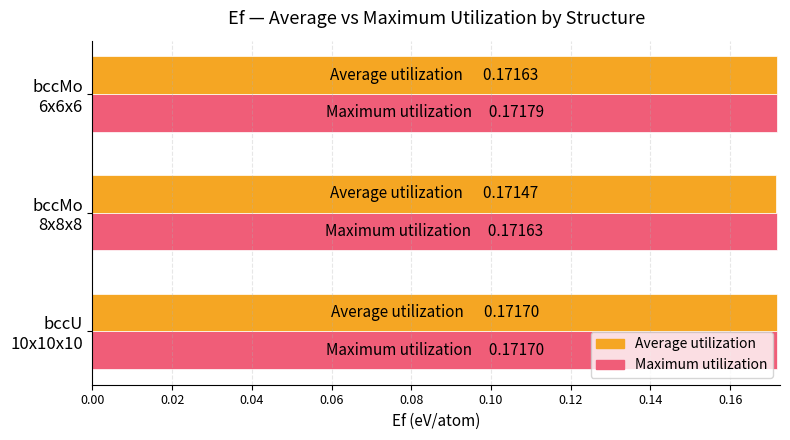

How many Average utilization values are between 0 and 1?

3